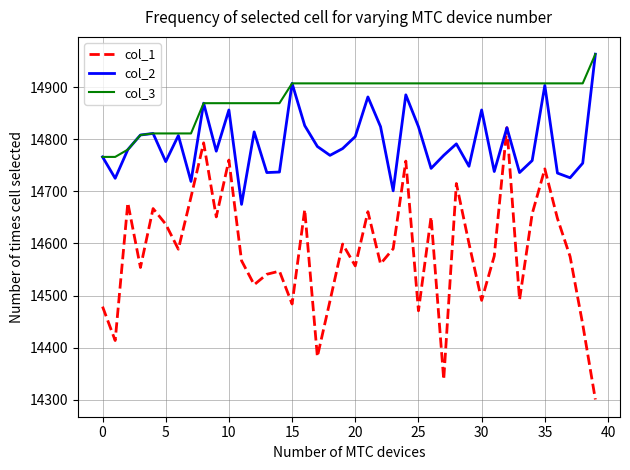

True or false: col_3 and col_1 cross at least once.

False